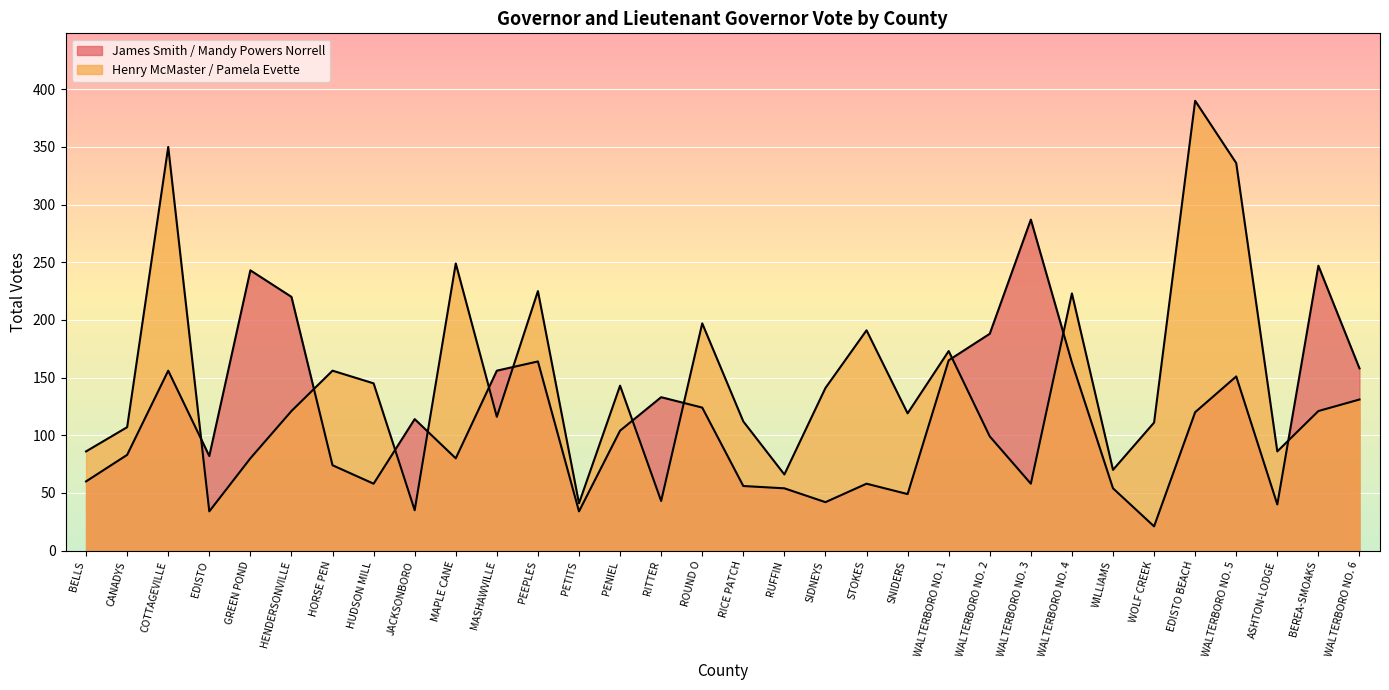

How many data points in Henry McMaster / Pamela Evette are less than 121?

16